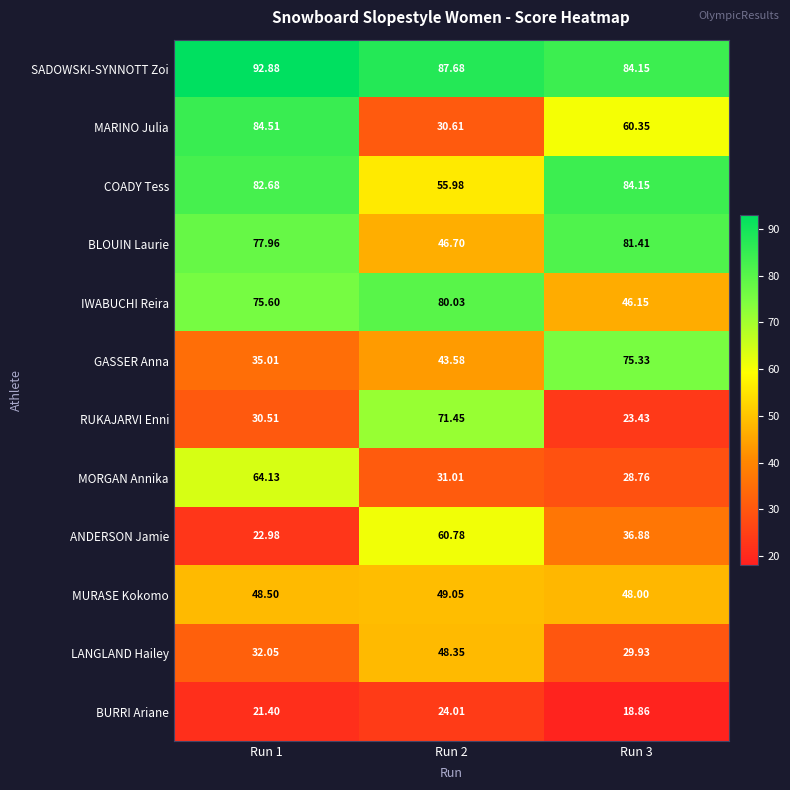

What is the greatest value displayed?

92.9